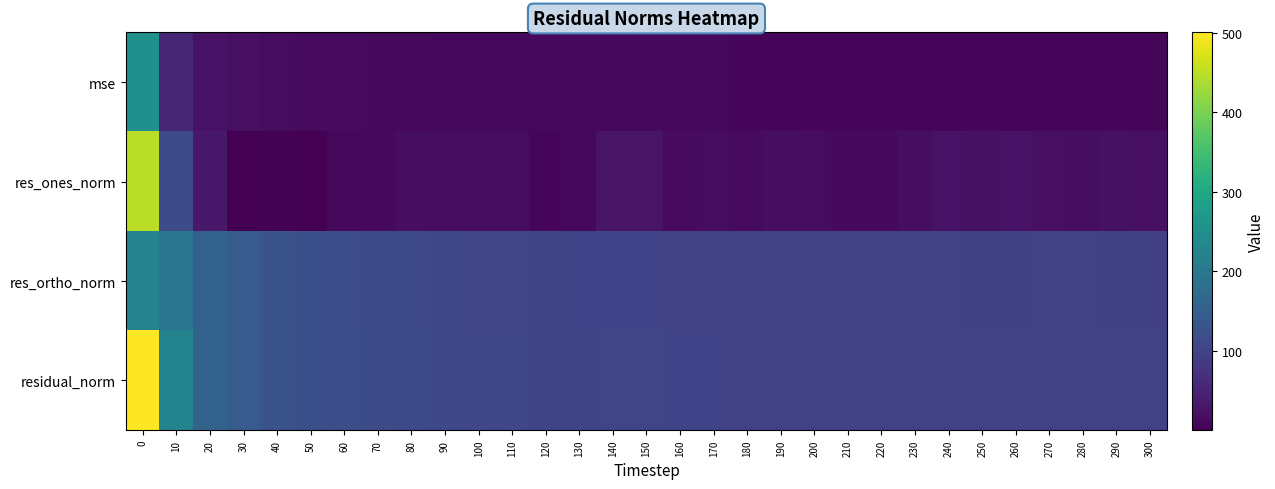

Reading left to right, transcribe all the data shown in this chart.

mse: 0=250.7	10=51.4	20=25.6	30=20.5	40=16.7	50=15.1	60=14.4	70=13.2	80=12.8	90=11.9	100=11.4	110=11.2	120=10.5	130=10.5	140=11.1	150=10.9	160=10.1	170=10.1	180=9.8	190=9.9	200=10.0	210=9.8	220=9.7	230=9.6	240=9.9	250=9.6	260=9.8	270=9.7	280=9.7	290=9.7	300=9.6
res_ones_norm: 0=448.0	10=114.1	20=33.6	30=0.3	40=3.6	50=1.5	60=10.2	70=13.9	80=17.9	90=16.3	100=16.5	110=17.3	120=7.4	130=11.9	140=27.0	150=27.0	160=14.2	170=17.2	180=15.2	190=19.9	200=17.2	210=13.6	220=13.4	230=19.6	240=24.4	250=22.1	260=24.3	270=20.9	280=18.6	290=23.2	300=20.3
res_ortho_norm: 0=223.7	10=196.0	20=156.3	30=143.2	40=129.0	50=122.8	60=119.5	70=114.2	80=111.6	90=108.0	100=105.7	110=104.5	120=102.4	130=101.9	140=101.8	150=101.1	160=99.7	170=99.1	180=97.7	190=97.5	200=98.3	210=97.9	220=97.3	230=96.2	240=96.6	250=95.5	260=95.8	270=96.2	280=96.8	290=95.5	300=95.9
residual_norm: 0=500.7	10=226.8	20=159.9	30=143.2	40=129.1	50=122.8	60=119.9	70=115.1	80=113.0	90=109.2	100=107.0	110=106.0	120=102.7	130=102.6	140=105.3	150=104.6	160=100.7	170=100.6	180=98.9	190=99.5	200=99.8	210=98.9	220=98.2	230=98.2	240=99.6	250=98.0	260=98.9	270=98.4	280=98.5	290=98.3	300=98.0